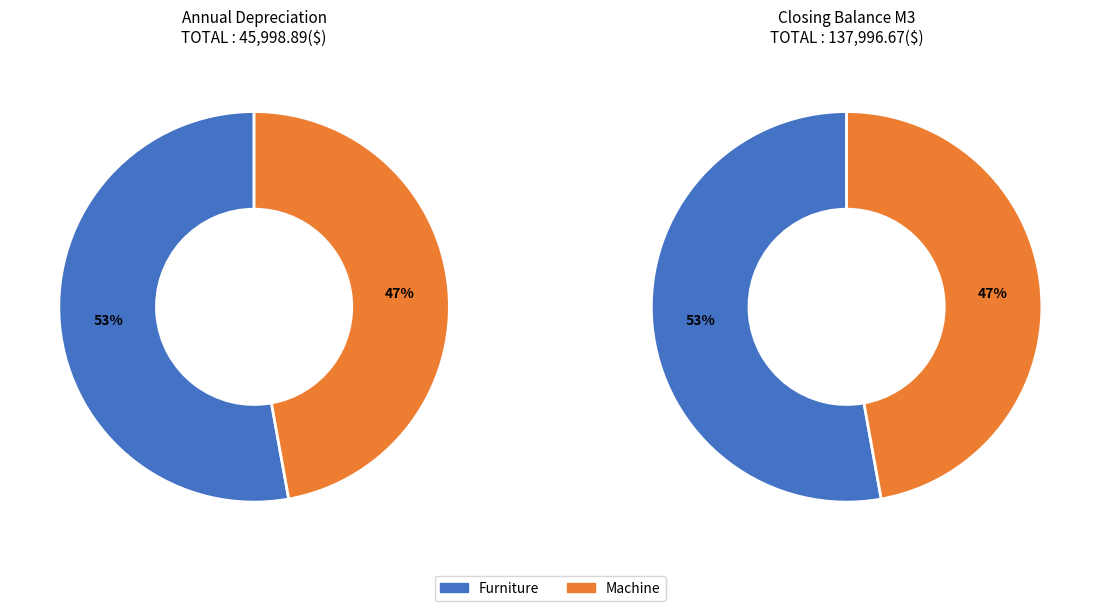

Which category accounts for the majority?

Furniture Depreciation